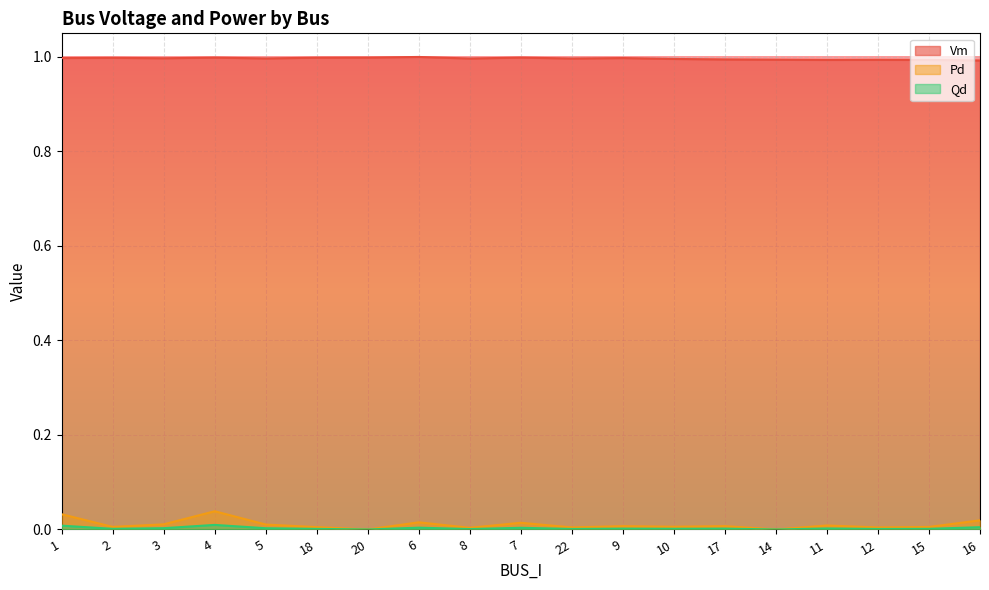

The value of Pd at 15 is 0.0. True or false?

False